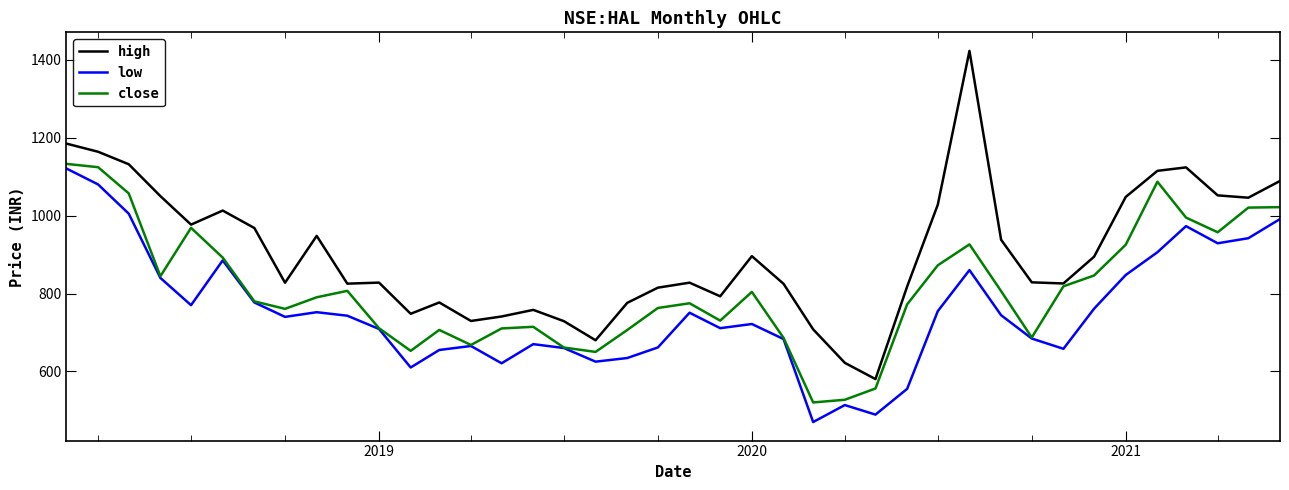

List the series in order of their overall mean, highest first.

high, close, low